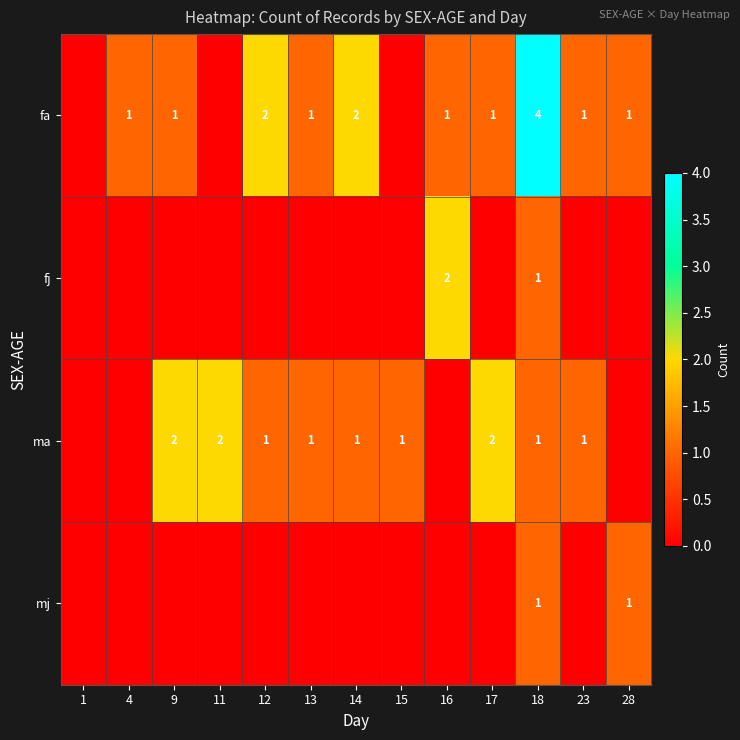

What is the difference between the highest and lowest values at 16?

2